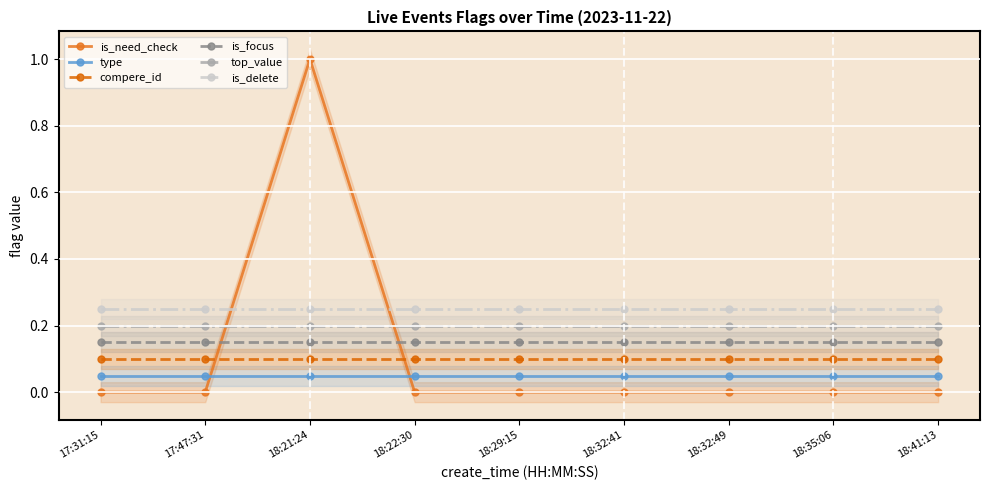

Is the value of type at 18:29:15 greater than the value of is_focus at 18:22:30?

No